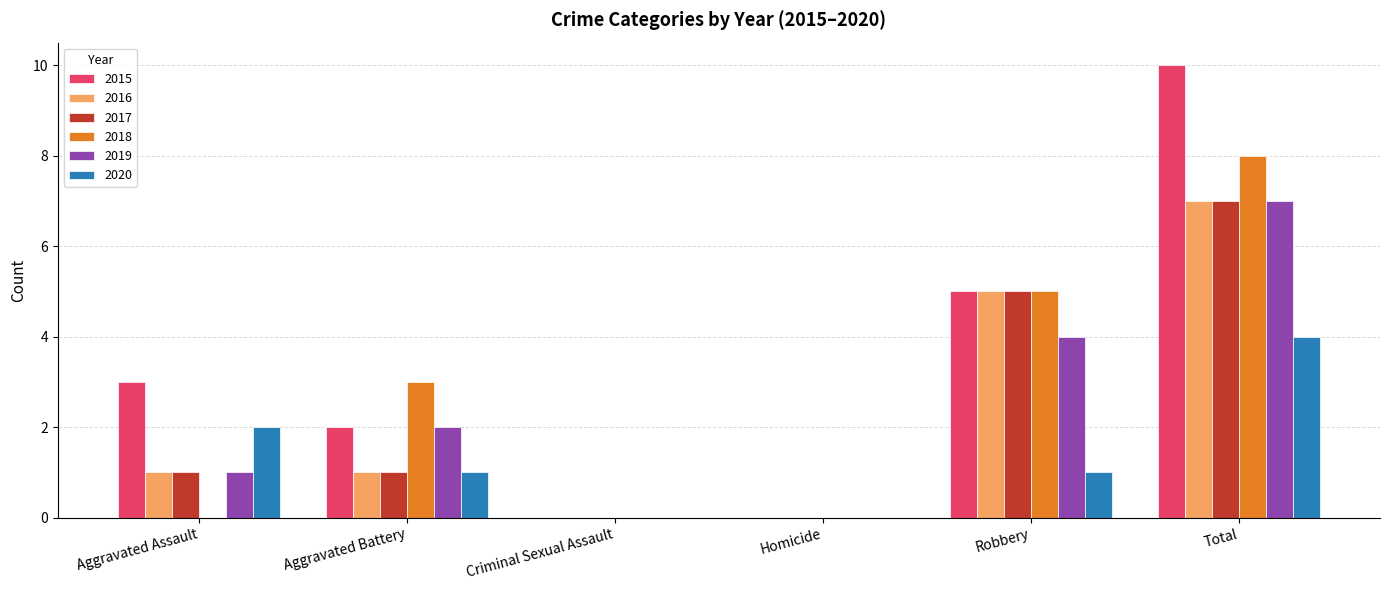

Is the value of 2016 at Criminal Sexual Assault greater than the value of 2015 at Aggravated Assault?

No